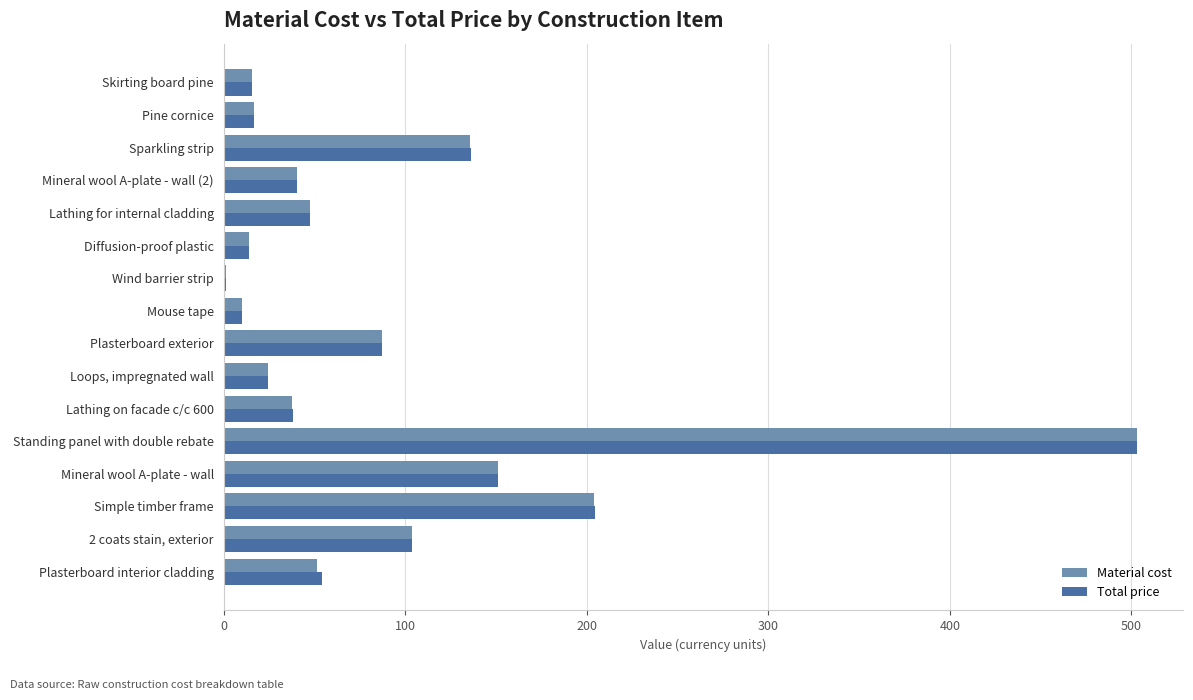

How many data points in Material cost are above 47?

8